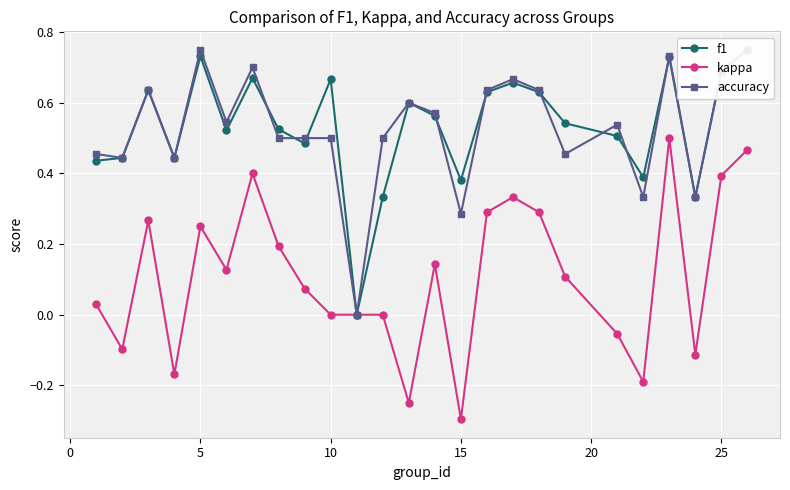

True or false: kappa has more than 0 points higher than both neighbors.

True